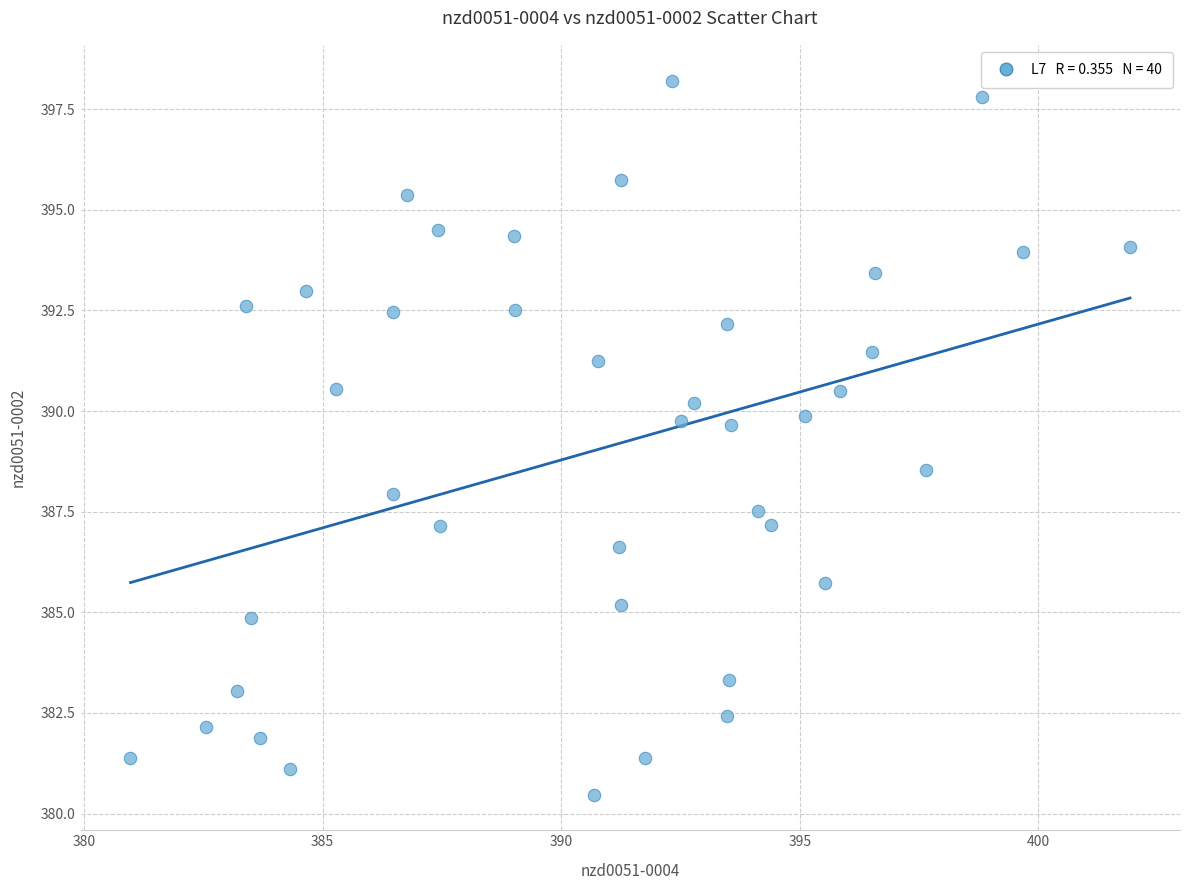

What is the range of Y values (max minus min)?

17.7